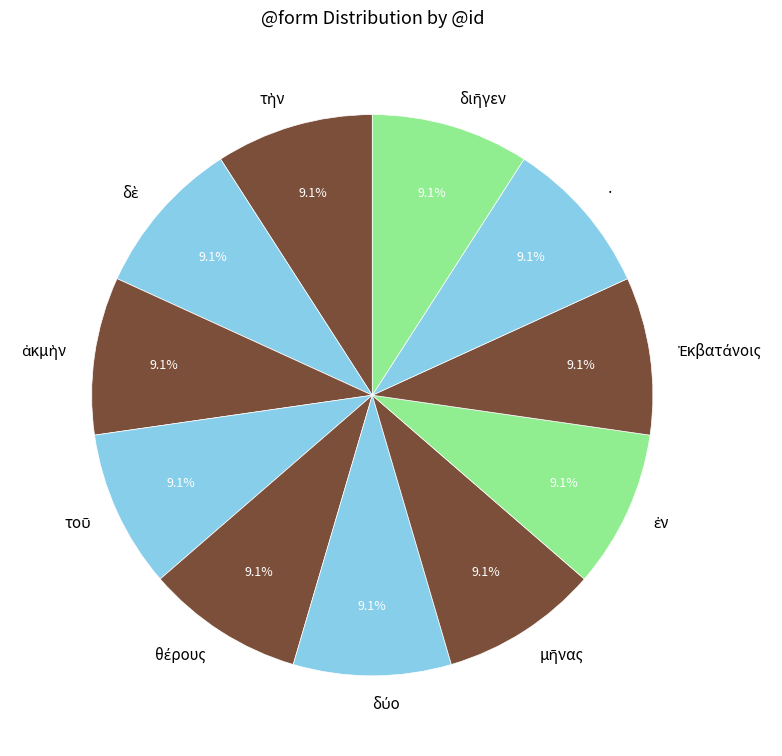

Does any single category account for the majority?

No